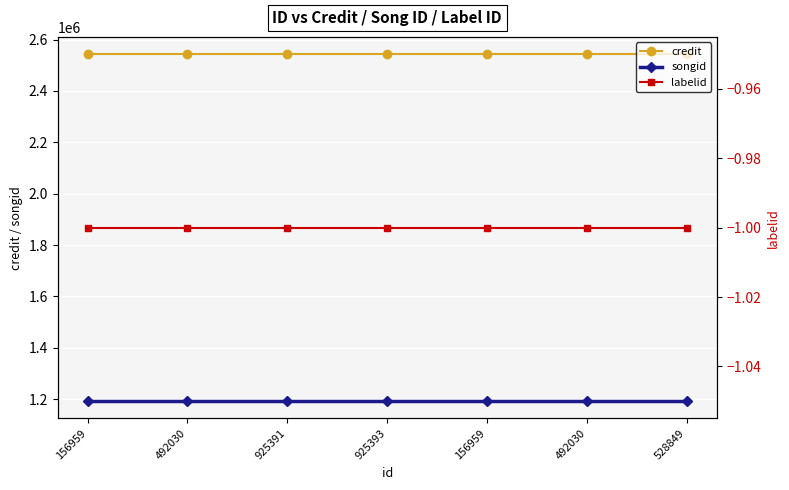

Read the labelid value at 156959.

-1